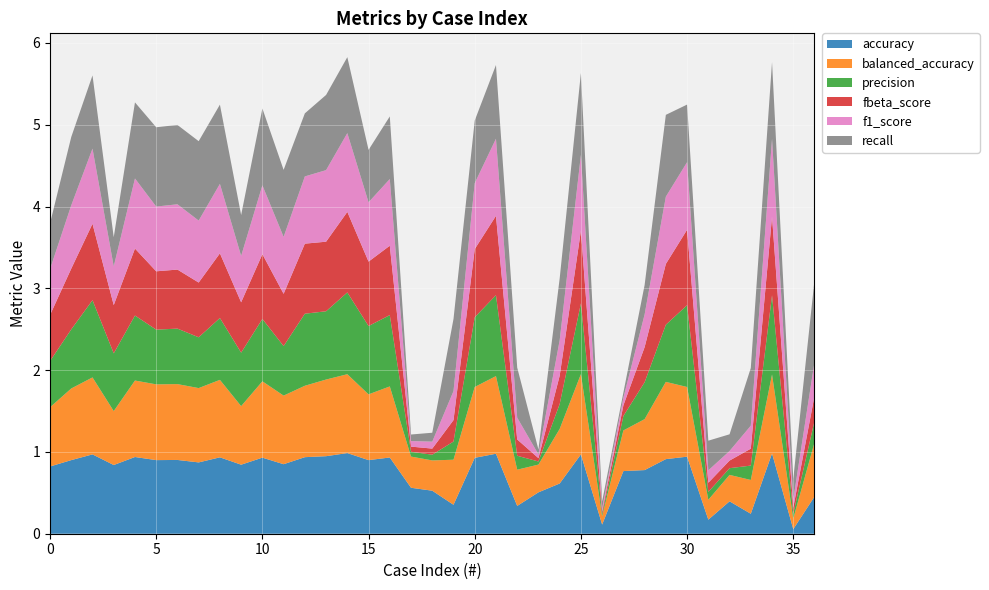

Reading left to right, what are all the values shown in this chart?

accuracy: 0=0.8	1=0.9	2=1.0	3=0.8	4=0.9	5=0.9	6=0.9	7=0.9	8=0.9	9=0.8	10=0.9	11=0.8	12=0.9	13=0.9	14=1.0	15=0.9	16=0.9	17=0.6	18=0.5	19=0.4	20=0.9	21=1.0	22=0.3	23=0.5	24=0.6	25=1.0	26=0.1	27=0.8	28=0.8	29=0.9	30=0.9	31=0.2	32=0.4	33=0.2	34=1.0	35=0.1	36=0.5
balanced_accuracy: 0=0.7	1=0.9	2=0.9	3=0.7	4=0.9	5=0.9	6=0.9	7=0.9	8=0.9	9=0.7	10=0.9	11=0.8	12=0.9	13=0.9	14=1.0	15=0.8	16=0.9	17=0.4	18=0.4	19=0.6	20=0.9	21=0.9	22=0.4	23=0.3	24=0.7	25=1.0	26=0.1	27=0.5	28=0.6	29=0.9	30=0.9	31=0.2	32=0.3	33=0.4	34=1.0	35=0.1	36=0.7
precision: 0=0.6	1=0.7	2=0.9	3=0.7	4=0.8	5=0.7	6=0.7	7=0.6	8=0.8	9=0.7	10=0.8	11=0.6	12=0.9	13=0.8	14=1.0	15=0.8	16=0.9	17=0.1	18=0.1	19=0.2	20=0.9	21=1.0	22=0.2	23=0.0	24=0.3	25=0.9	26=0.0	27=0.2	28=0.5	29=0.7	30=1.0	31=0.1	32=0.1	33=0.2	34=1.0	35=0.1	36=0.3
fbeta_score: 0=0.6	1=0.7	2=0.9	3=0.6	4=0.8	5=0.7	6=0.7	7=0.7	8=0.8	9=0.6	10=0.8	11=0.6	12=0.9	13=0.9	14=1.0	15=0.8	16=0.8	17=0.1	18=0.1	19=0.3	20=0.8	21=1.0	22=0.2	23=0.0	24=0.3	25=0.9	26=0.0	27=0.1	28=0.4	29=0.7	30=0.9	31=0.1	32=0.1	33=0.2	34=1.0	35=0.1	36=0.3
f1_score: 0=0.6	1=0.8	2=0.9	3=0.5	4=0.9	5=0.8	6=0.8	7=0.8	8=0.8	9=0.6	10=0.8	11=0.7	12=0.8	13=0.9	14=1.0	15=0.7	16=0.8	17=0.1	18=0.1	19=0.4	20=0.8	21=0.9	22=0.3	23=0.0	24=0.4	25=0.9	26=0.0	27=0.1	28=0.4	29=0.8	30=0.8	31=0.2	32=0.1	33=0.3	34=1.0	35=0.1	36=0.4
recall: 0=0.6	1=0.8	2=0.9	3=0.4	4=0.9	5=1.0	6=1.0	7=1.0	8=1.0	9=0.5	10=0.9	11=0.8	12=0.8	13=0.9	14=0.9	15=0.6	16=0.8	17=0.1	18=0.1	19=0.9	20=0.8	21=0.9	22=0.6	23=0.1	24=0.8	25=1.0	26=0.1	27=0.1	28=0.4	29=1.0	30=0.7	31=0.4	32=0.2	33=0.7	34=0.9	35=0.3	36=1.0